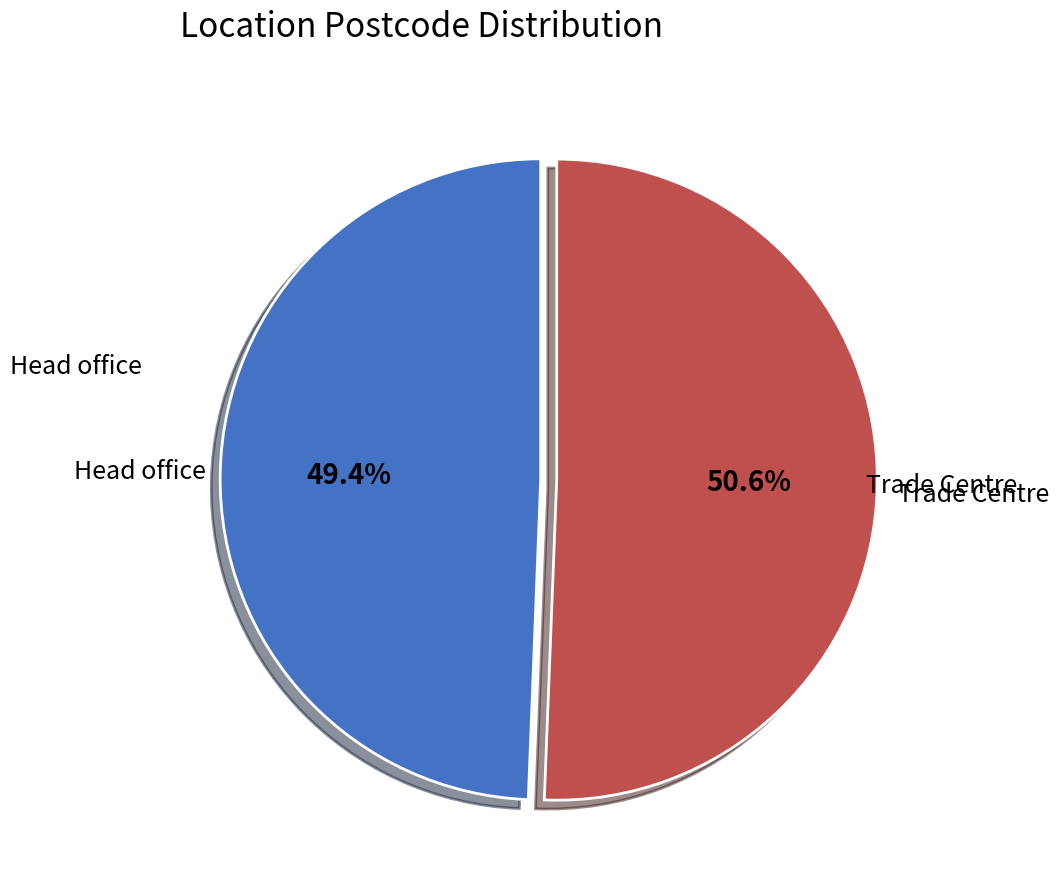

Does any single category account for the majority?

Yes